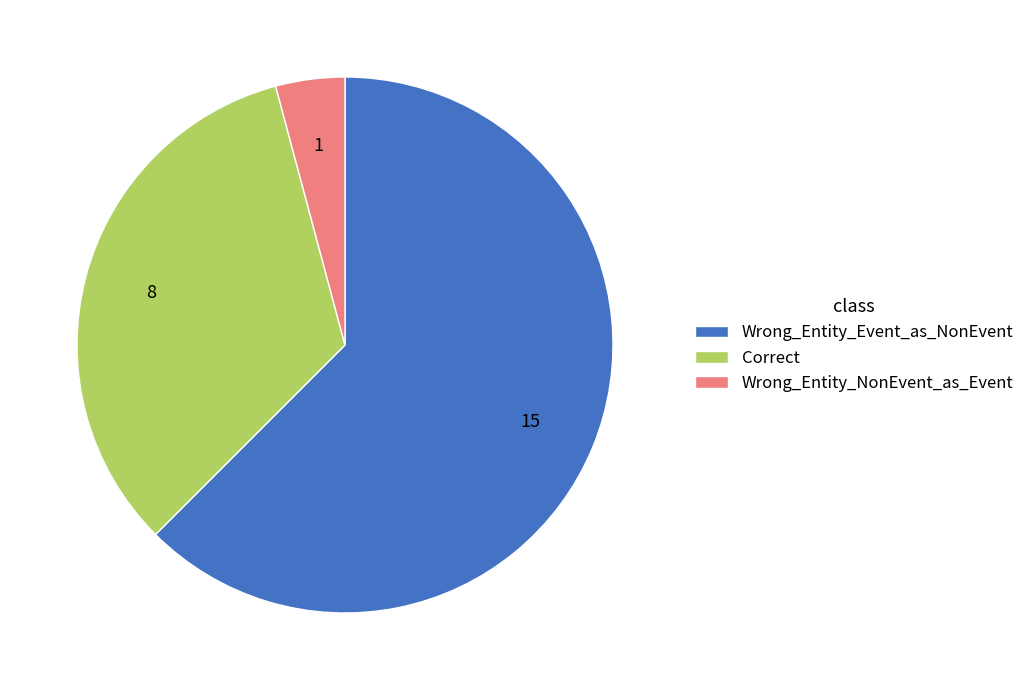

Count the number of slices in the pie.

3